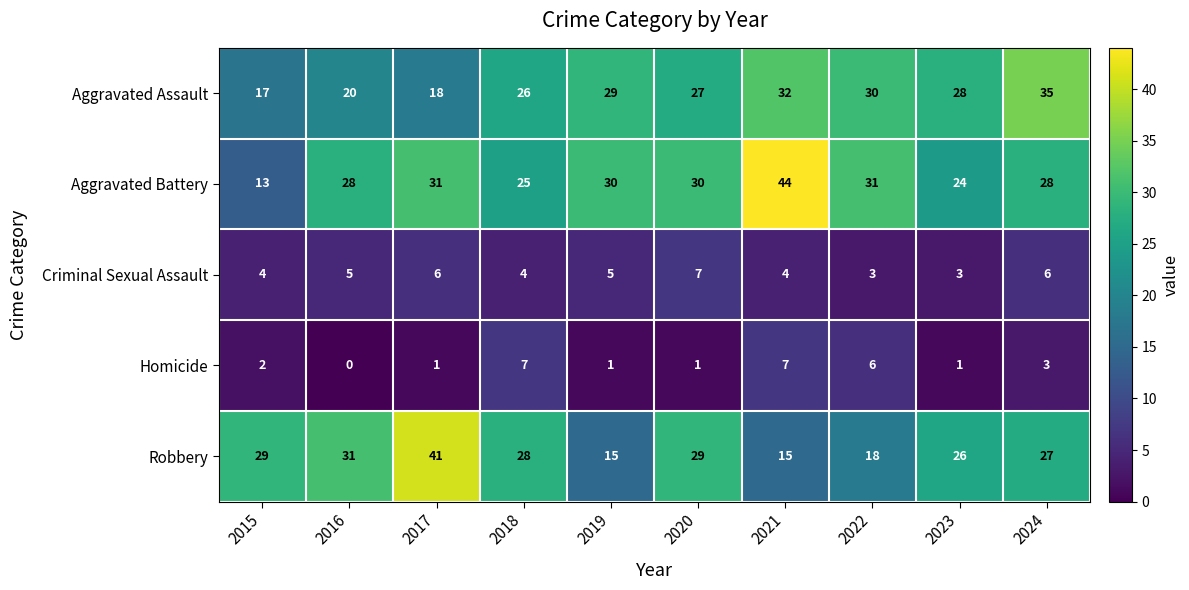

At 2017, list the series in order from largest to smallest.

Robbery, Aggravated Battery, Aggravated Assault, Criminal Sexual Assault, Homicide